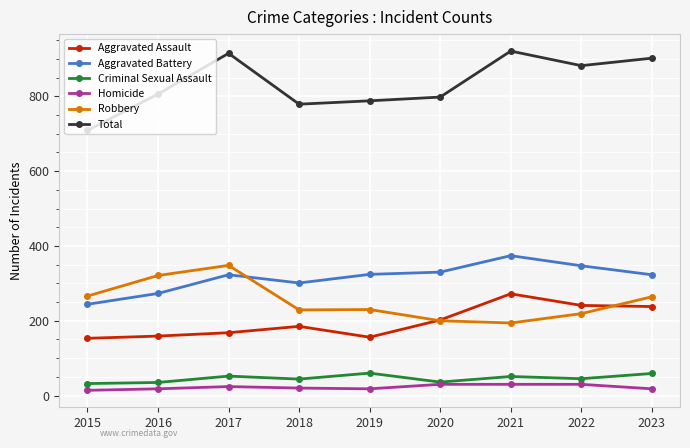

True or false: Robbery and Total intersect in this chart.

False